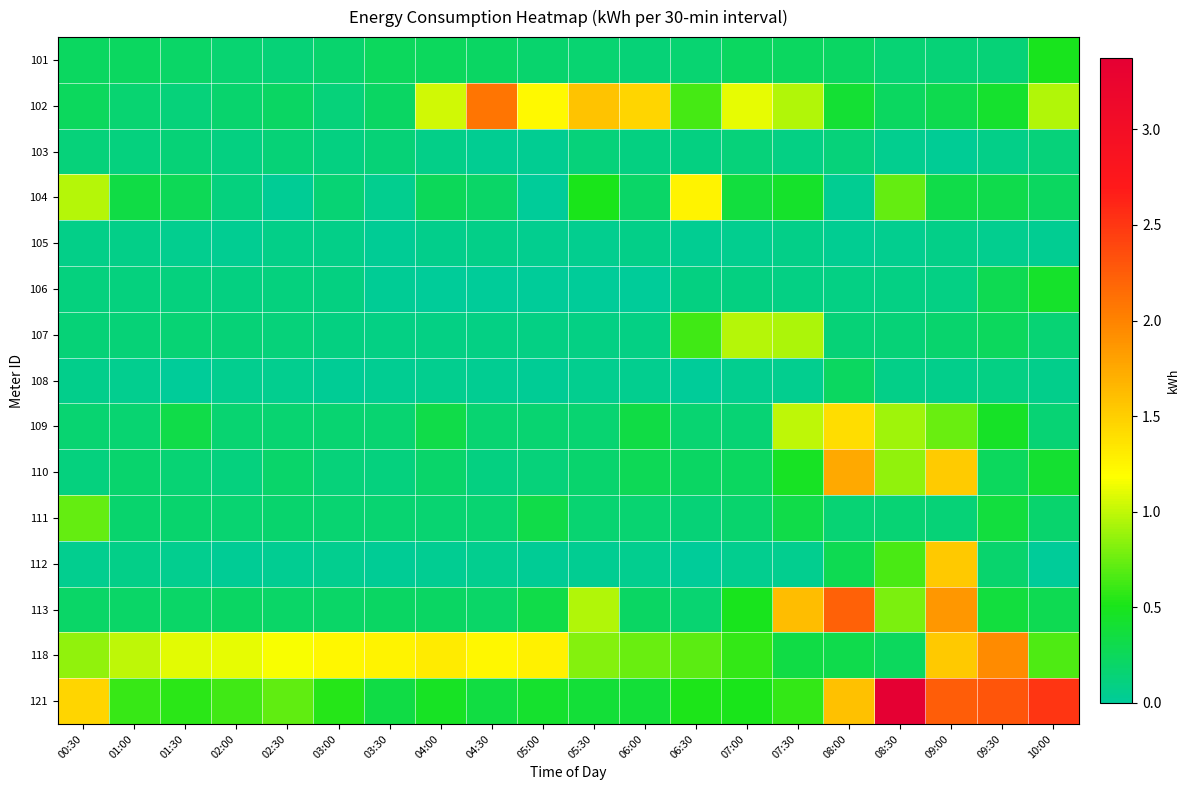

At how many categories does at least one series exceed 1?

19